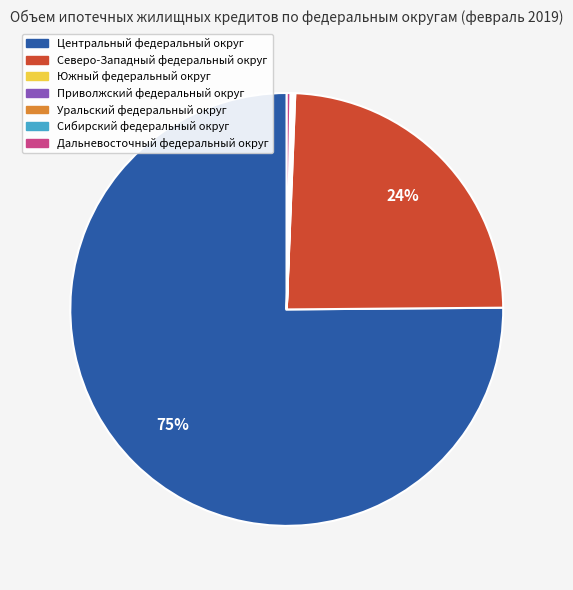

True or false: Центральный федеральный округ accounts for 75% of the total.

True